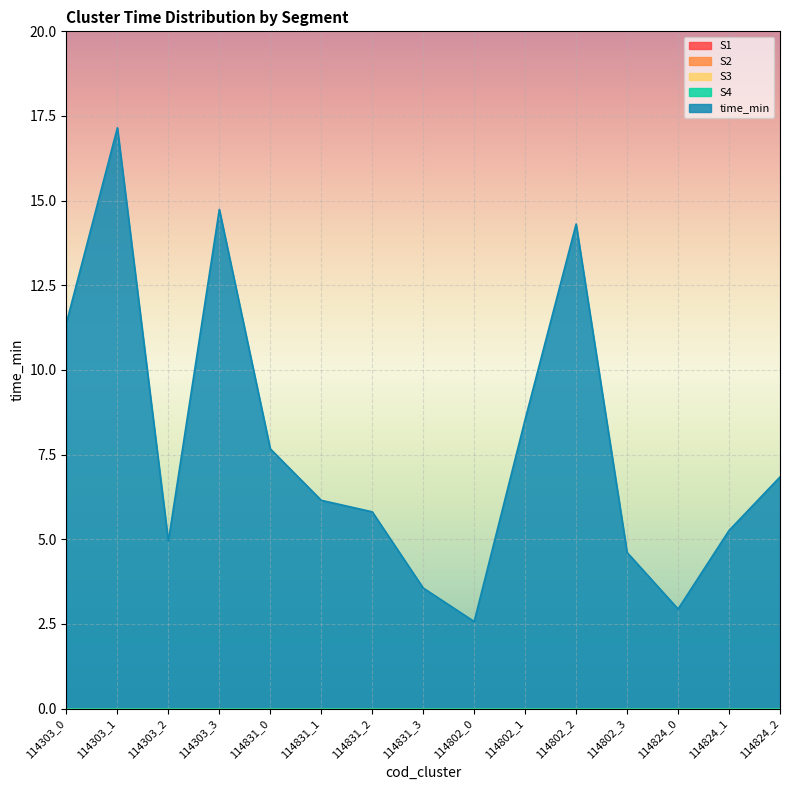

At which category does time_min reach its first local peak?

114303_1